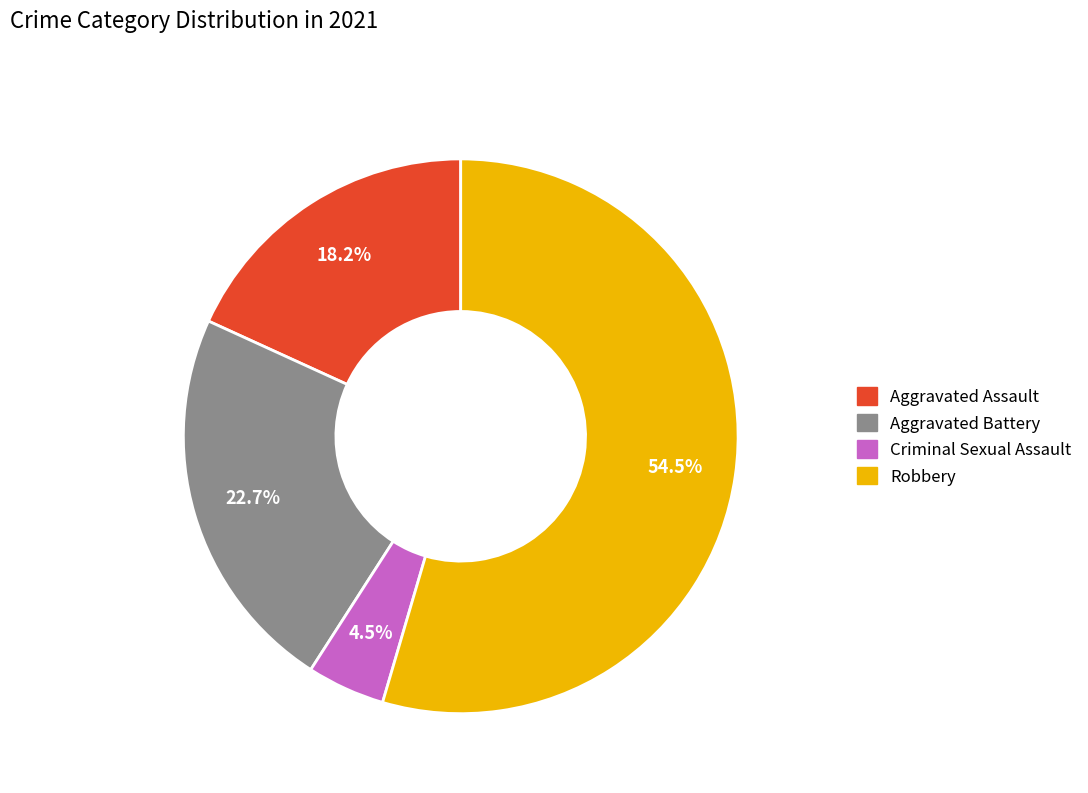

Between Aggravated Assault and Aggravated Battery, which is larger?

Aggravated Battery